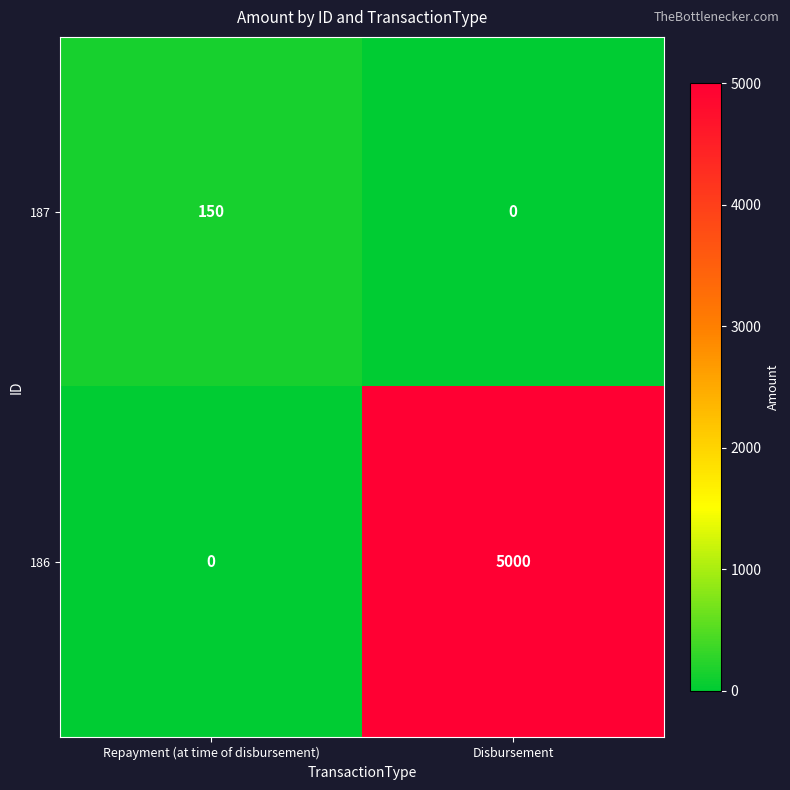

What is the greatest value displayed?

5000